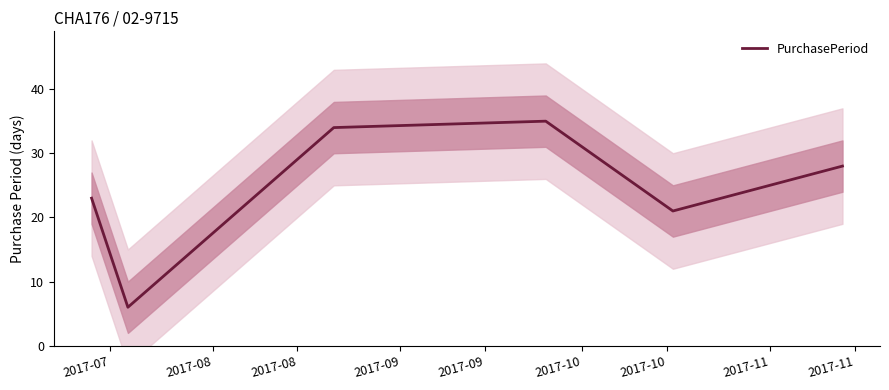

Is it true that the value at 2017-09 is 35?

True